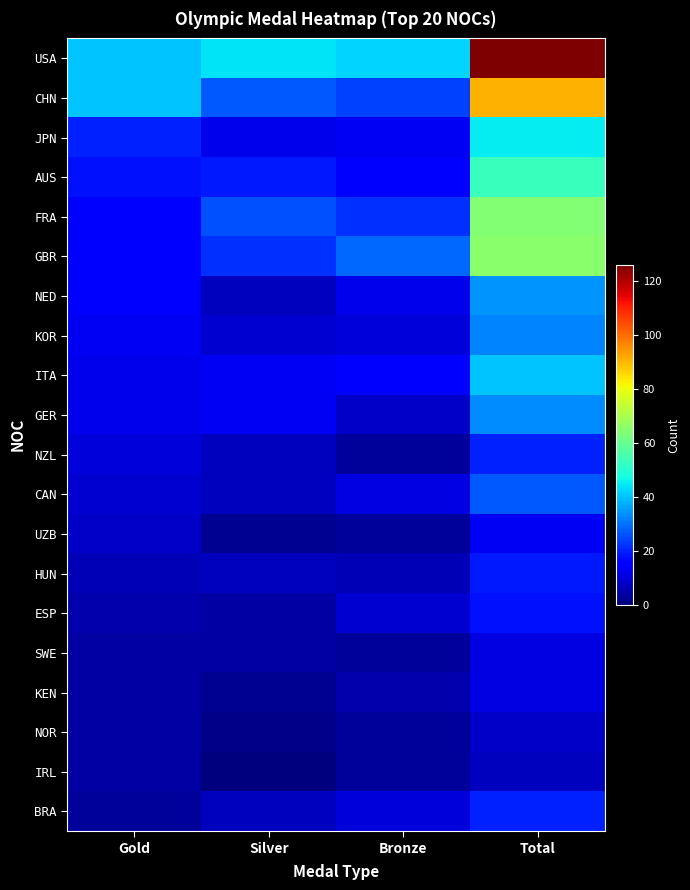

Reading left to right, transcribe all the data shown in this chart.

USA: Gold=40	Silver=44	Bronze=42	Total=126
CHN: Gold=40	Silver=27	Bronze=24	Total=91
JPN: Gold=20	Silver=12	Bronze=13	Total=45
AUS: Gold=18	Silver=19	Bronze=16	Total=53
FRA: Gold=16	Silver=26	Bronze=22	Total=64
GBR: Gold=14	Silver=22	Bronze=29	Total=65
NED: Gold=15	Silver=7	Bronze=12	Total=34
KOR: Gold=13	Silver=9	Bronze=10	Total=32
ITA: Gold=12	Silver=13	Bronze=15	Total=40
GER: Gold=12	Silver=13	Bronze=8	Total=33
NZL: Gold=10	Silver=7	Bronze=3	Total=20
CAN: Gold=9	Silver=7	Bronze=11	Total=27
UZB: Gold=8	Silver=2	Bronze=3	Total=13
HUN: Gold=6	Silver=7	Bronze=6	Total=19
ESP: Gold=5	Silver=4	Bronze=9	Total=18
SWE: Gold=4	Silver=4	Bronze=3	Total=11
KEN: Gold=4	Silver=2	Bronze=5	Total=11
NOR: Gold=4	Silver=1	Bronze=3	Total=8
IRL: Gold=4	Silver=0	Bronze=3	Total=7
BRA: Gold=3	Silver=7	Bronze=10	Total=20